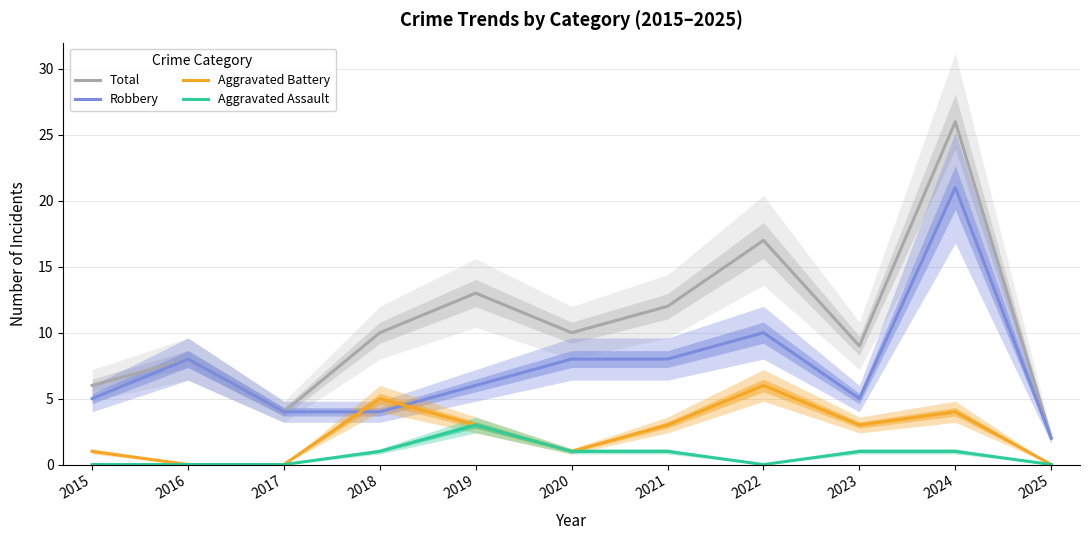

At how many categories does at least one series exceed 20?

1